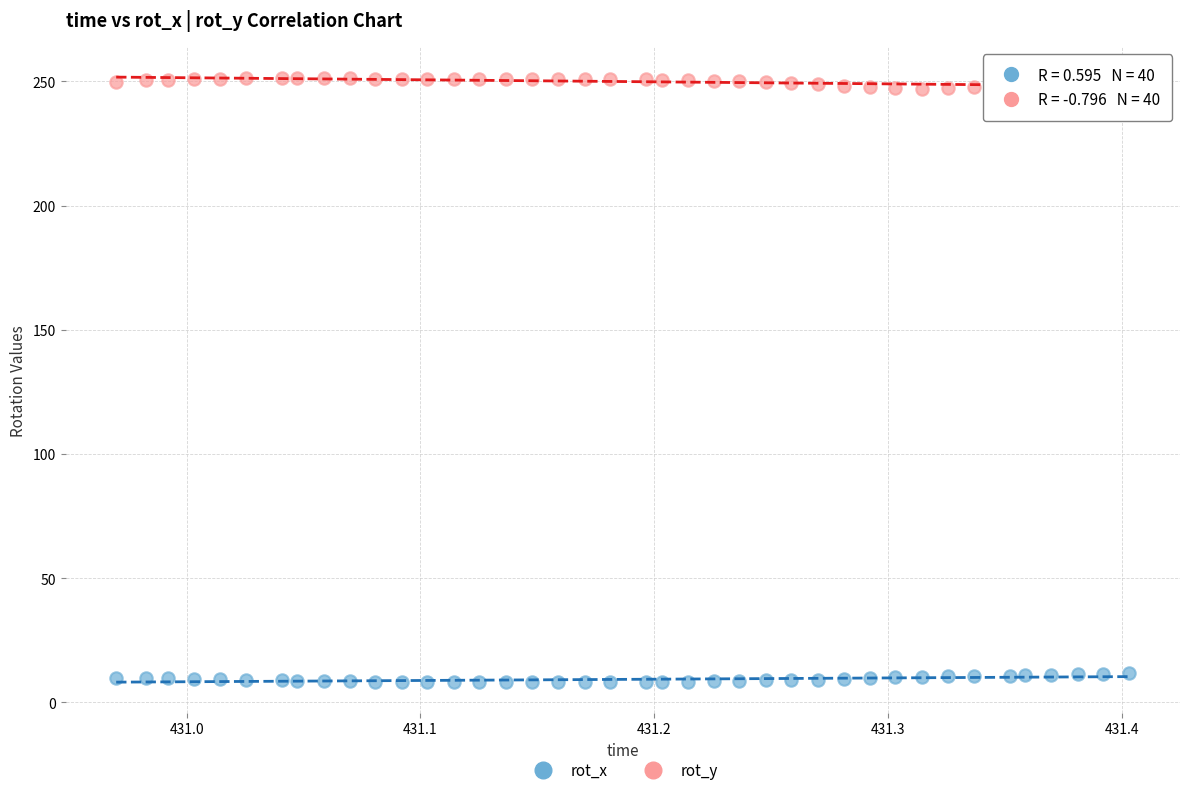

Which series reaches the minimum Y coordinate?

rot_x